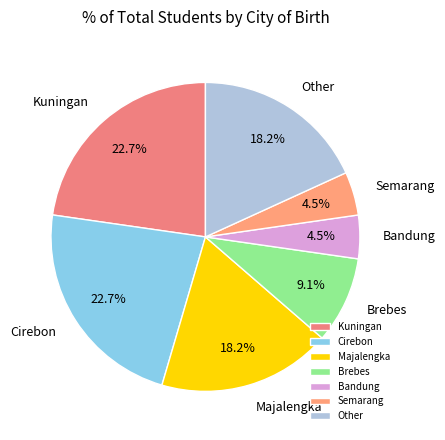

Is the sum of Semarang and Kuningan greater than half?

No